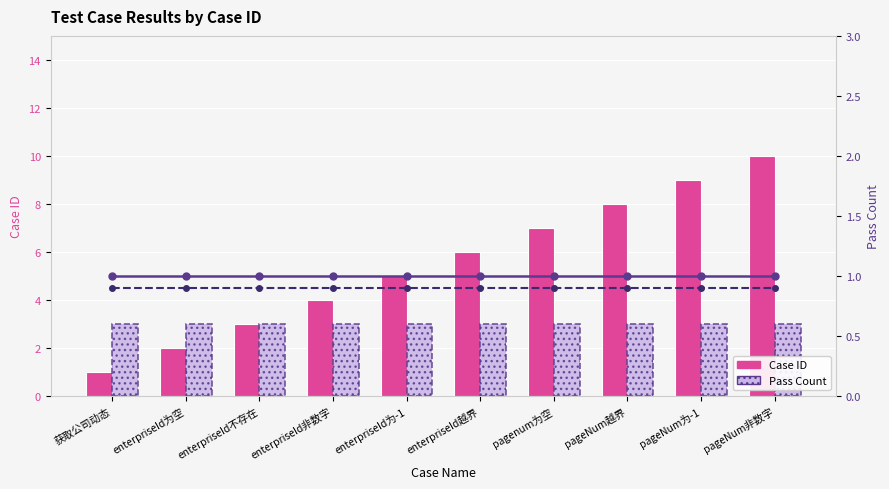

Reading right to left, what are all the values shown in this chart?

Case ID: 10.0	9.0	8.0	7.0	6.0	5.0	4.0	3.0	2.0	1.0
Pass Count: 3.0	3.0	3.0	3.0	3.0	3.0	3.0	3.0	3.0	3.0
Pass (line): 1.0	1.0	1.0	1.0	1.0	1.0	1.0	1.0	1.0	1.0
Pass Rate: 0.9	0.9	0.9	0.9	0.9	0.9	0.9	0.9	0.9	0.9